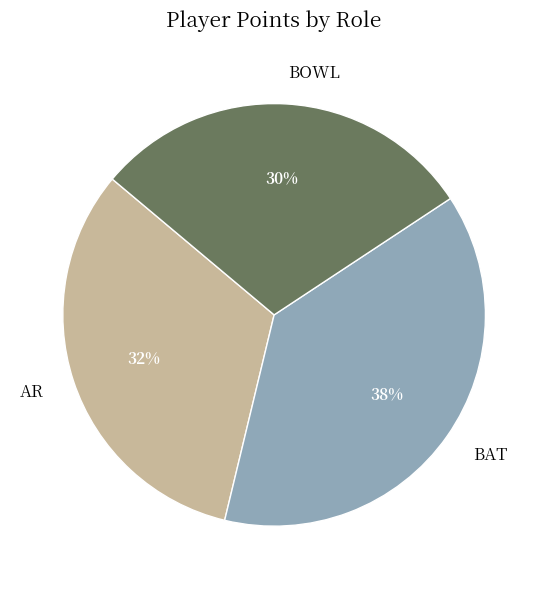

How many segments does this pie chart have?

3